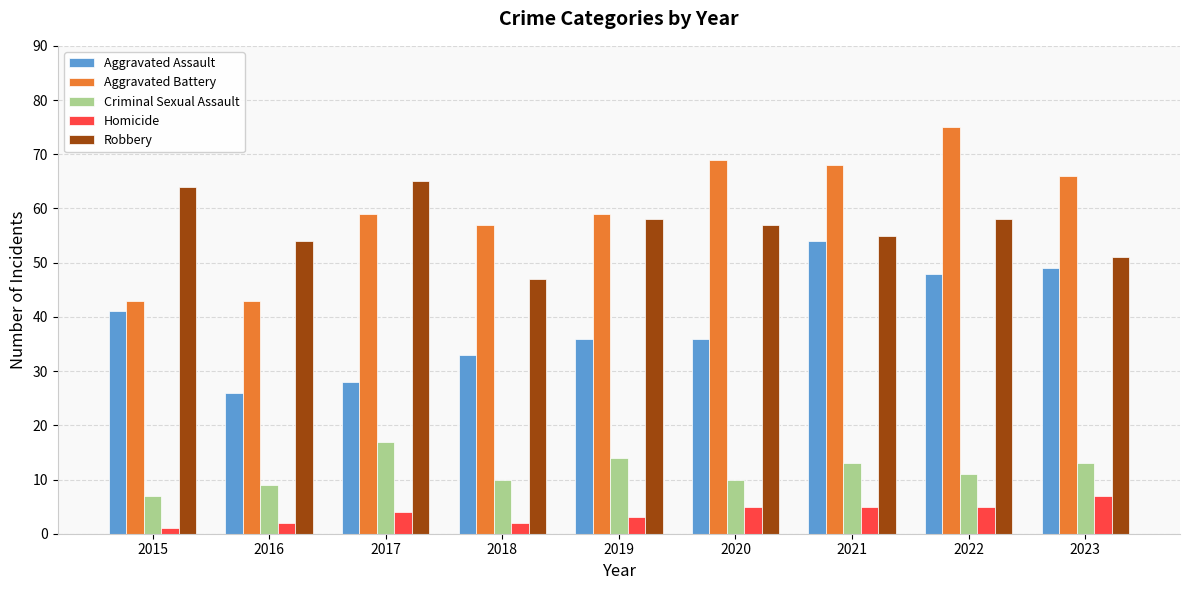

At which label does Aggravated Assault reach its peak?

2021